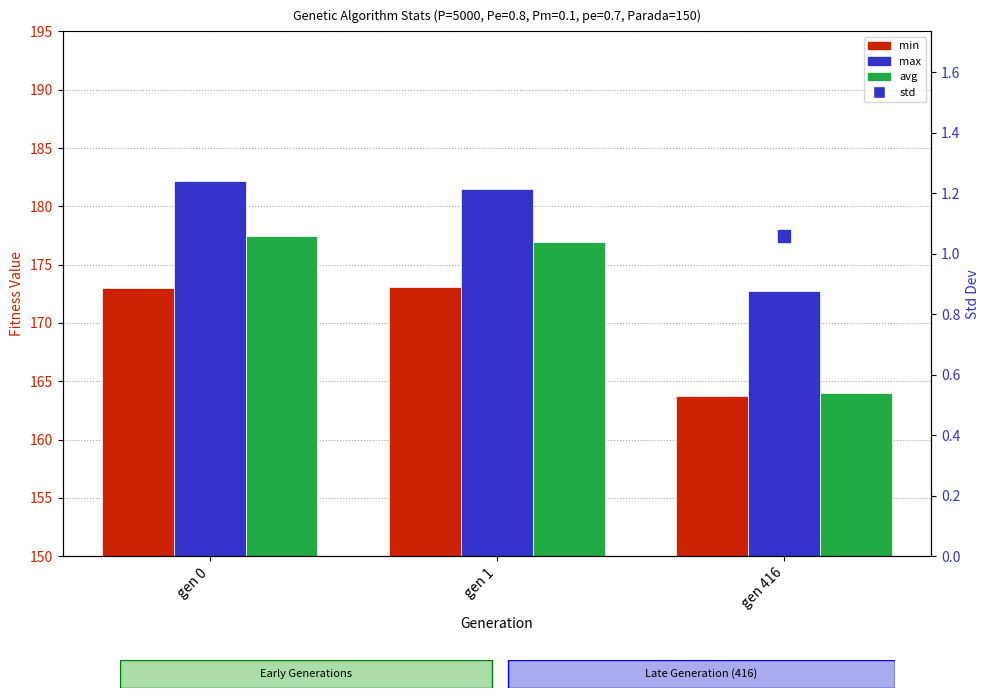

Are the bars horizontal?

No